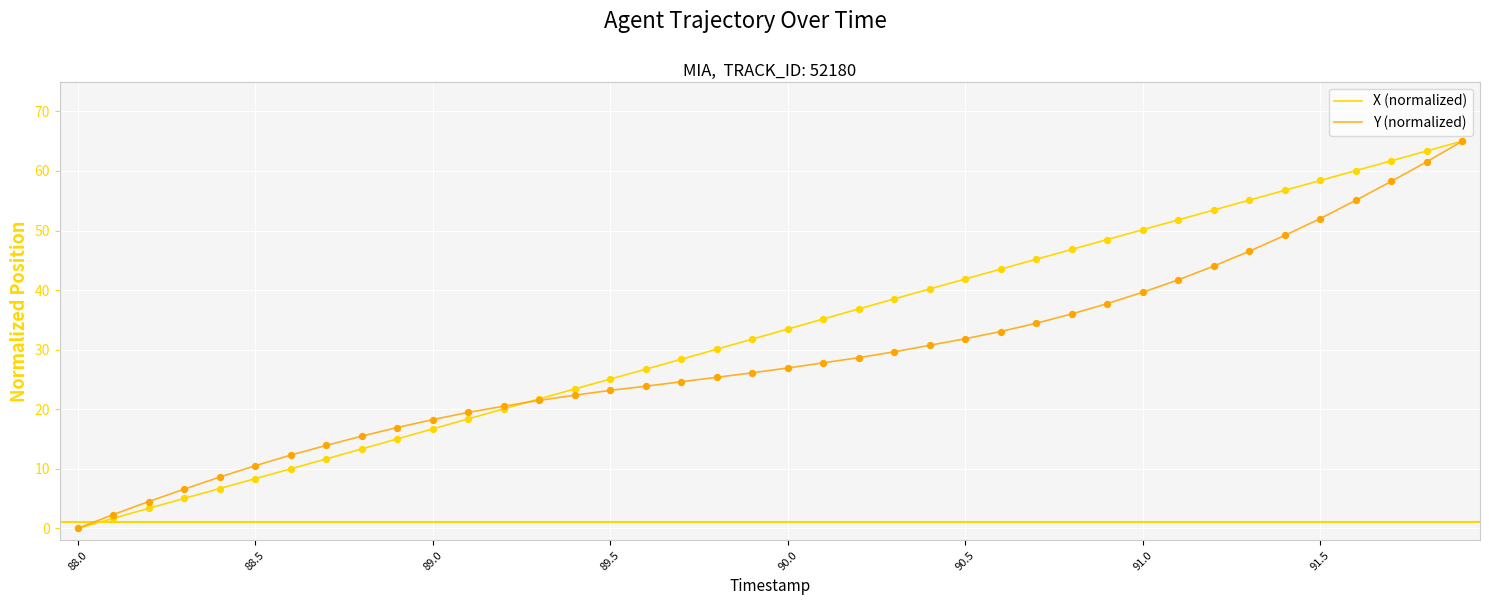

What are all the series names shown in the legend?

X (normalized), Y (normalized)